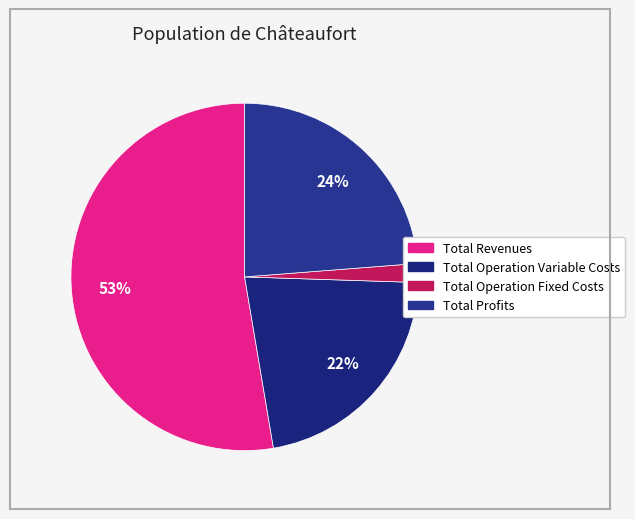

Count the number of slices in the pie.

4